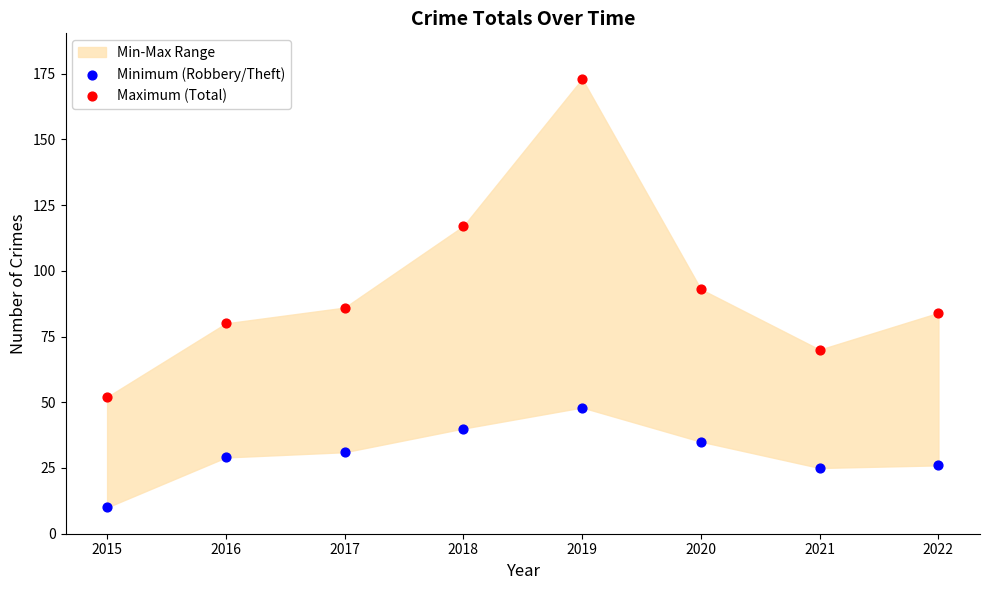

Which series has the widest spread of Y values?

Maximum (Total)